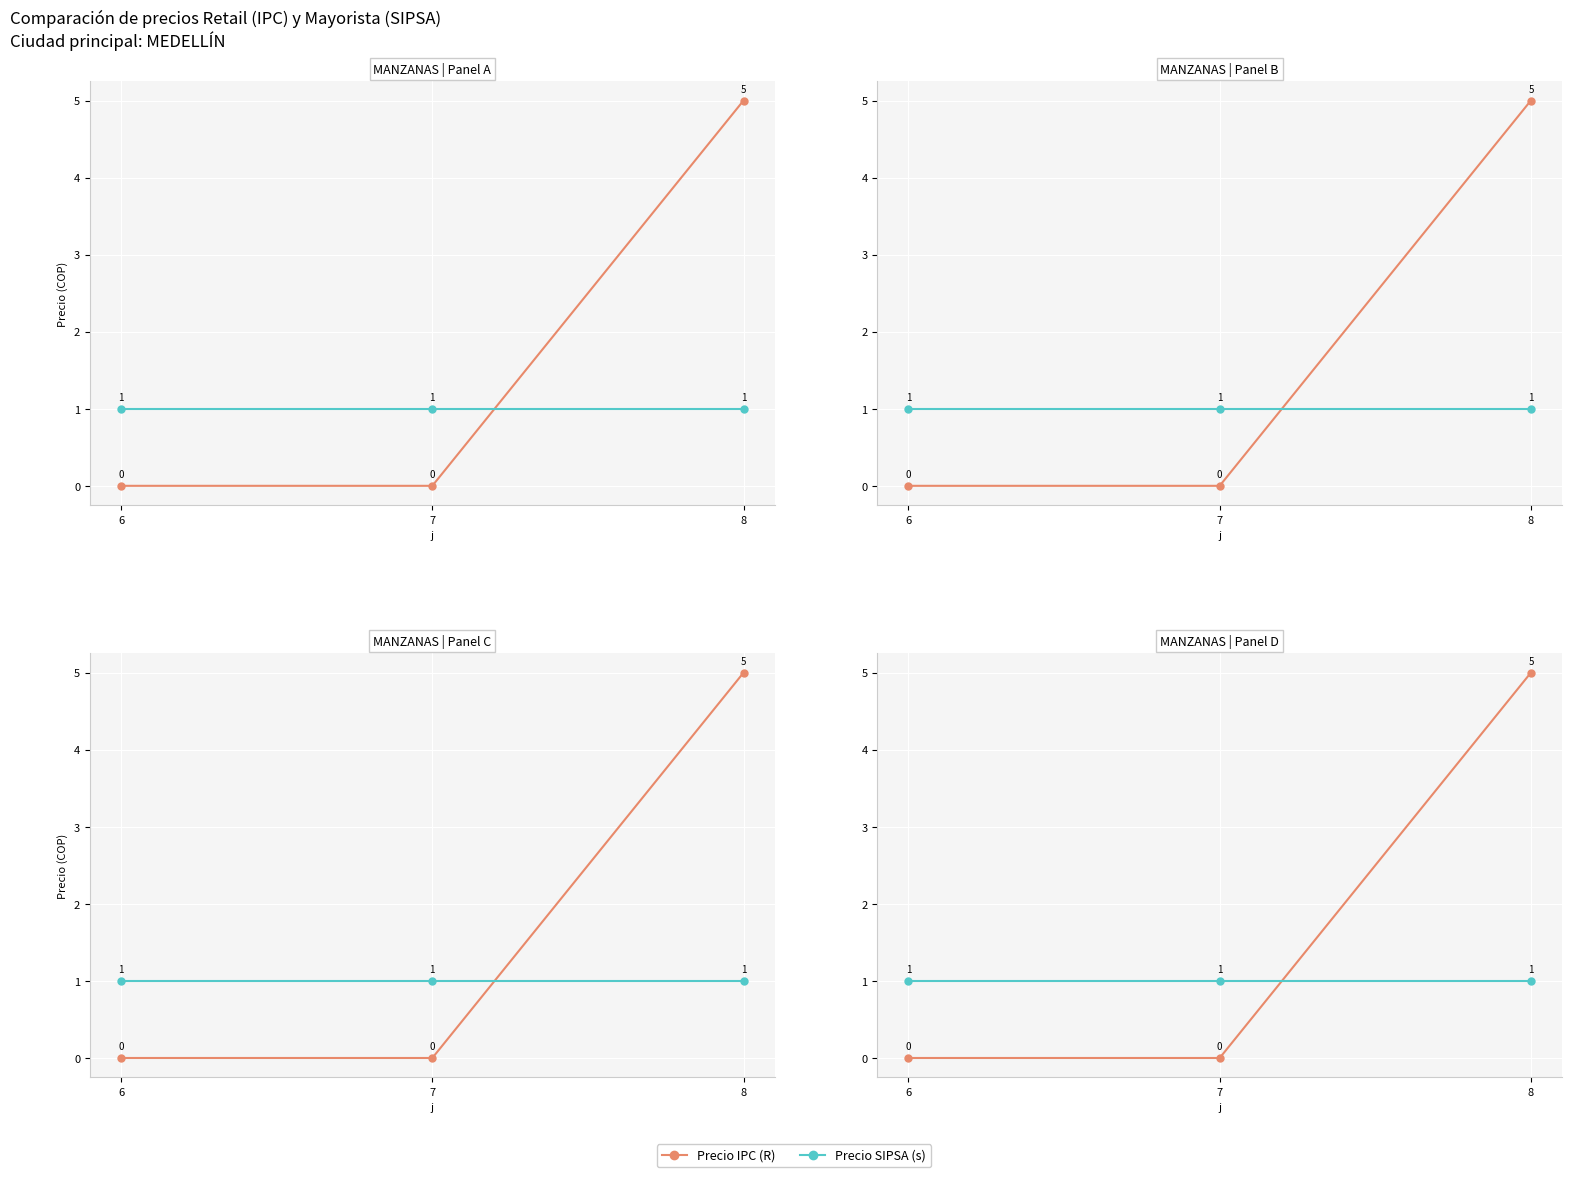

What is the sum of the Precio IPC (R) values at 6 and 8?

5